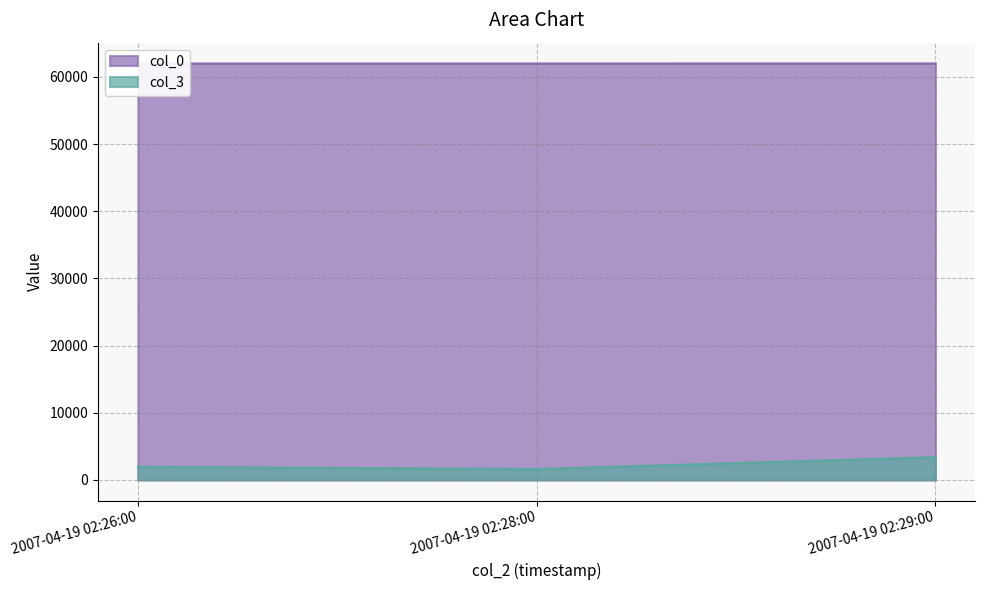

What are all the series names shown in the legend?

col_0, col_3